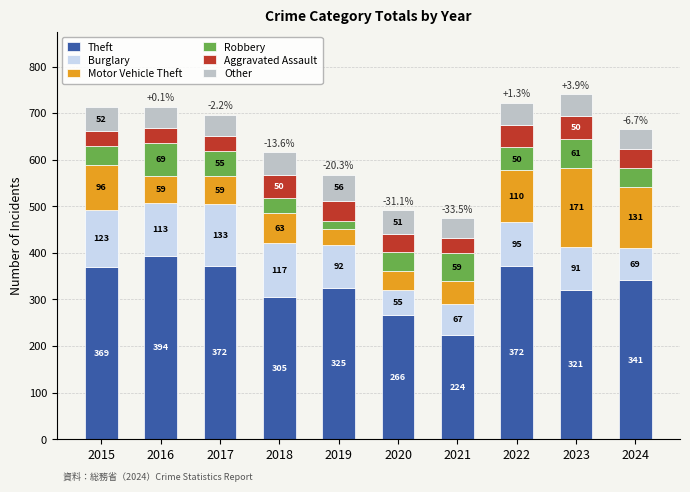

What is the difference between the maximum and second lowest values in the Theft series?

128